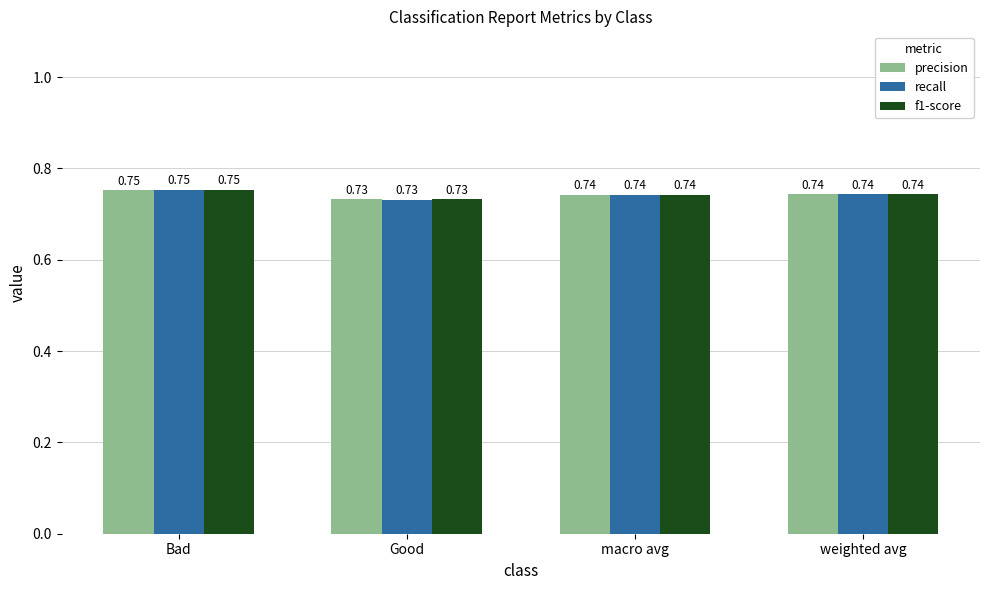

At which label is precision closest to 0?

Good